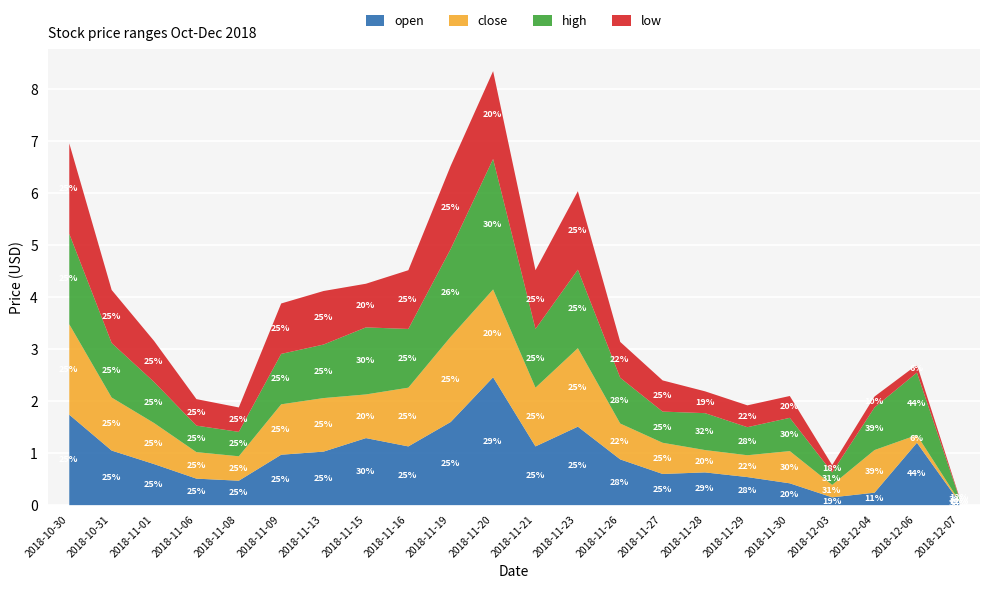

Reading left to right, list all the values displayed in this chart.

open: 2018-10-30=1.7	2018-10-31=1.1	2018-11-01=0.8	2018-11-06=0.5	2018-11-08=0.5	2018-11-09=1.0	2018-11-13=1.0	2018-11-15=1.3	2018-11-16=1.1	2018-11-19=1.6	2018-11-20=2.5	2018-11-21=1.1	2018-11-23=1.5	2018-11-26=0.9	2018-11-27=0.6	2018-11-28=0.6	2018-11-29=0.5	2018-11-30=0.4	2018-12-03=0.1	2018-12-04=0.2	2018-12-06=1.2	2018-12-07=0.1
close: 2018-10-30=1.7	2018-10-31=1.0	2018-11-01=0.8	2018-11-06=0.5	2018-11-08=0.5	2018-11-09=1.0	2018-11-13=1.0	2018-11-15=0.8	2018-11-16=1.1	2018-11-19=1.6	2018-11-20=1.7	2018-11-21=1.1	2018-11-23=1.5	2018-11-26=0.7	2018-11-27=0.6	2018-11-28=0.4	2018-11-29=0.4	2018-11-30=0.6	2018-12-03=0.2	2018-12-04=0.8	2018-12-06=0.1	2018-12-07=0.0
high: 2018-10-30=1.7	2018-10-31=1.1	2018-11-01=0.8	2018-11-06=0.5	2018-11-08=0.5	2018-11-09=1.0	2018-11-13=1.0	2018-11-15=1.3	2018-11-16=1.1	2018-11-19=1.7	2018-11-20=2.5	2018-11-21=1.1	2018-11-23=1.5	2018-11-26=0.9	2018-11-27=0.6	2018-11-28=0.7	2018-11-29=0.5	2018-11-30=0.6	2018-12-03=0.2	2018-12-04=0.8	2018-12-06=1.2	2018-12-07=0.1
low: 2018-10-30=1.7	2018-10-31=1.0	2018-11-01=0.8	2018-11-06=0.5	2018-11-08=0.5	2018-11-09=1.0	2018-11-13=1.0	2018-11-15=0.8	2018-11-16=1.1	2018-11-19=1.6	2018-11-20=1.7	2018-11-21=1.1	2018-11-23=1.5	2018-11-26=0.7	2018-11-27=0.6	2018-11-28=0.4	2018-11-29=0.4	2018-11-30=0.4	2018-12-03=0.1	2018-12-04=0.2	2018-12-06=0.1	2018-12-07=0.0